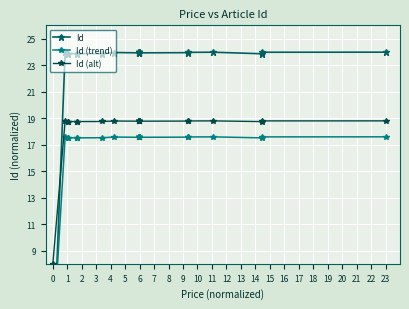

What is the value of the Id (trend) point at the 20th from the left?

17.5